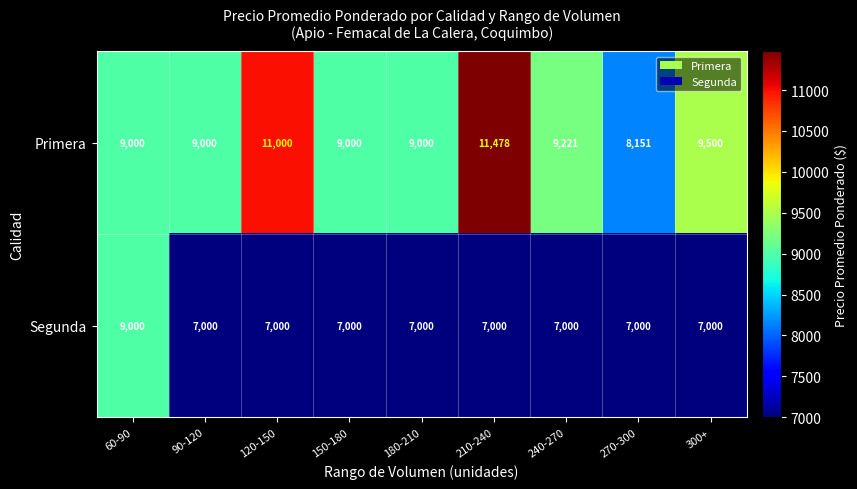

Which category has the lowest value in the Primera series?

270-300